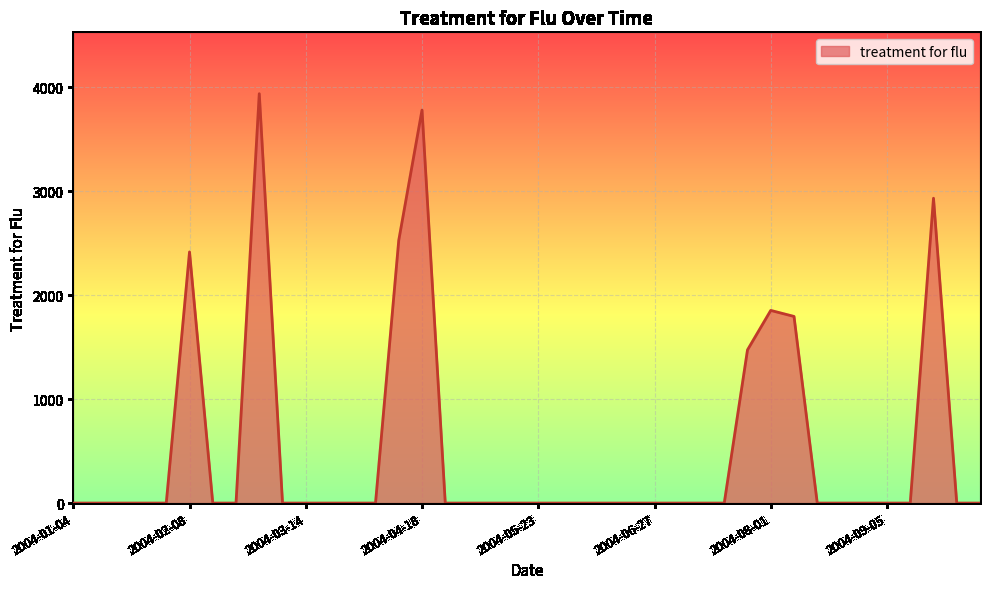

What is the maximum value shown in the chart?

3939.7